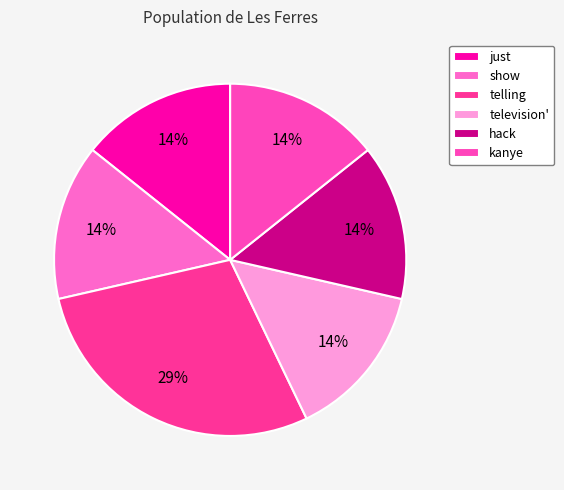

True or false: show accounts for 14% of the total.

True